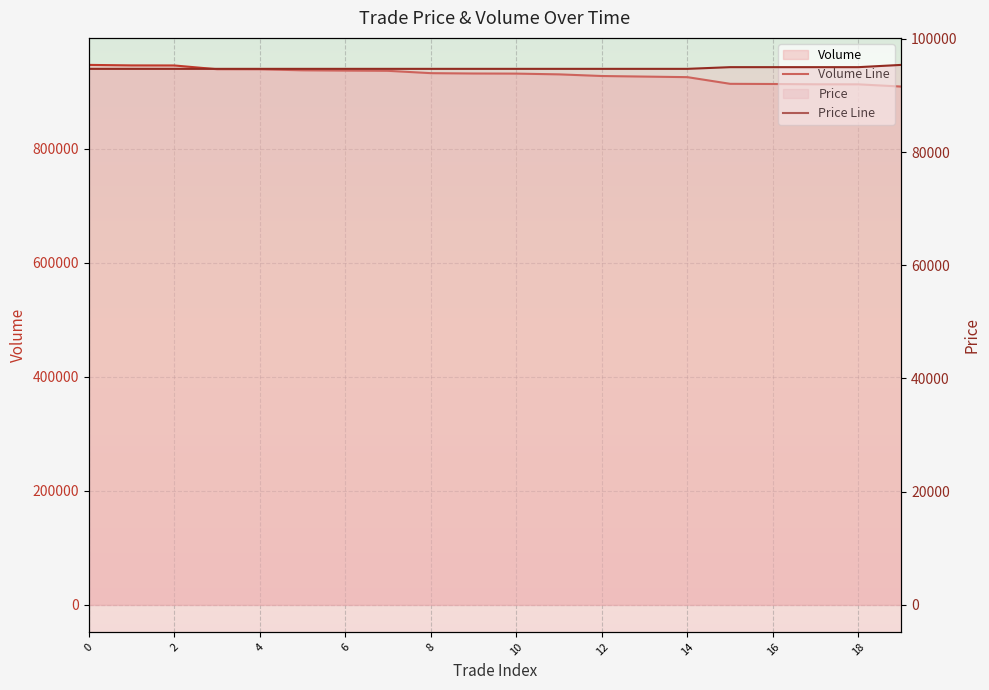

True or false: Volume Line has more than 0 points higher than both neighbors.

False